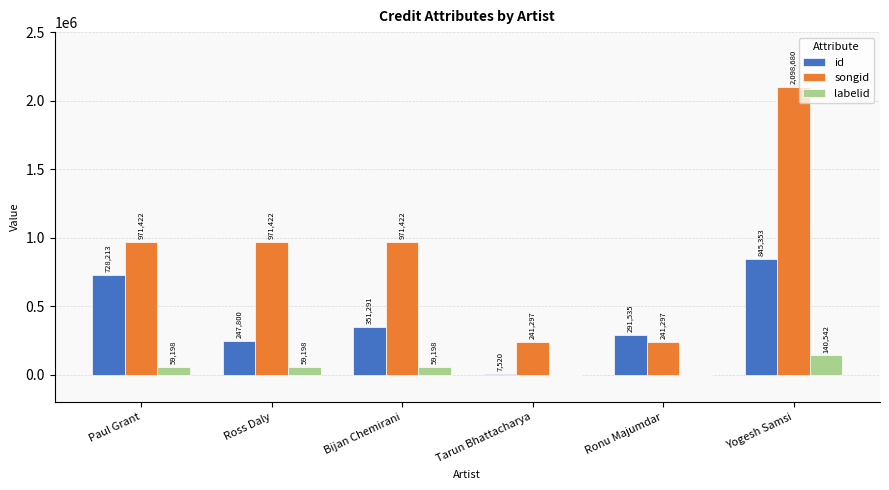

What is the highest value of the labelid series?

140542